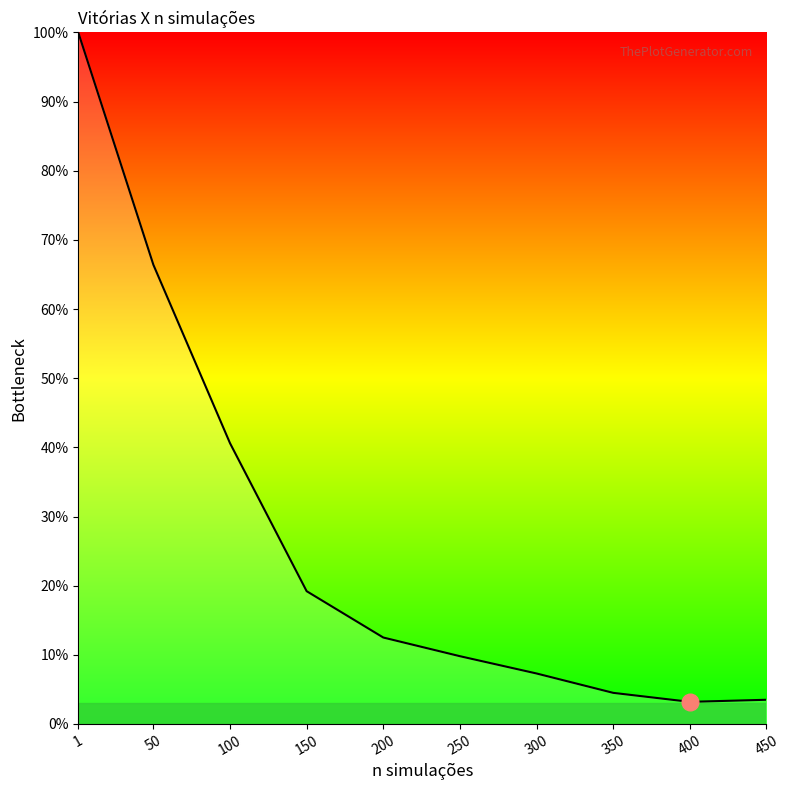

Where is the data nearest to the value 51?

100